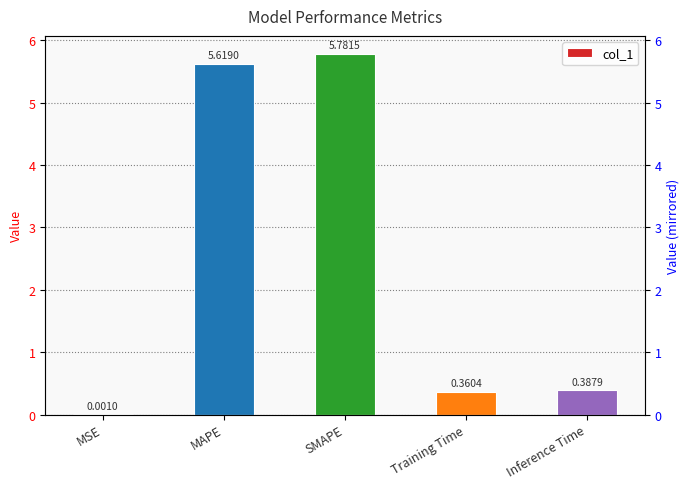

Reading left to right, what are all the values shown in this chart?

0.0	5.6	5.8	0.4	0.4